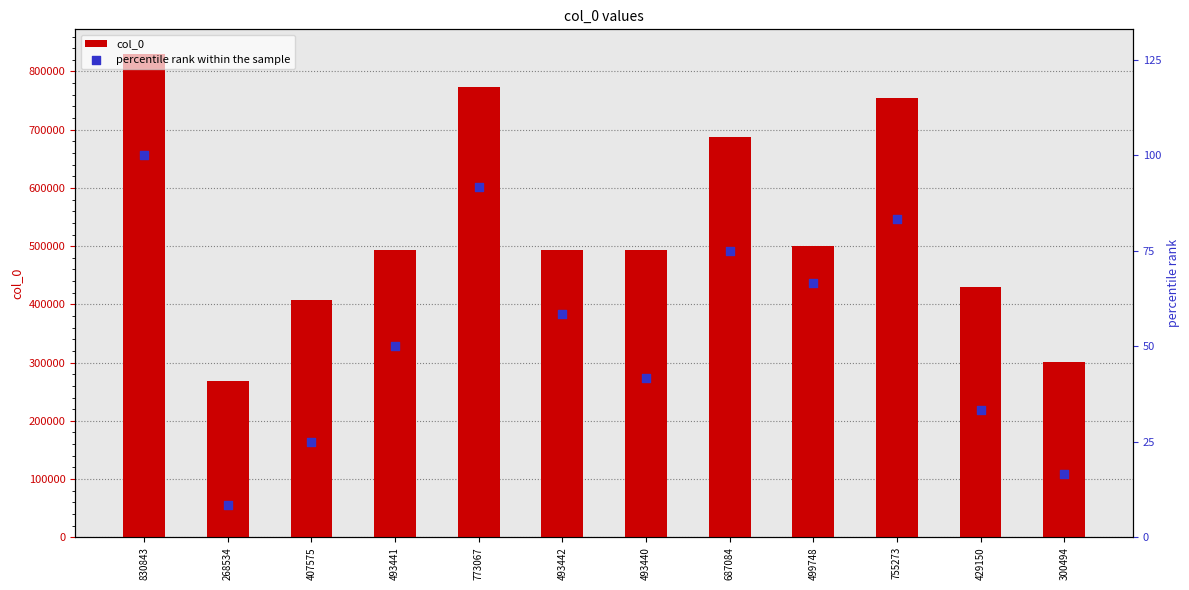

At which category is the sum across all series the highest?

830843